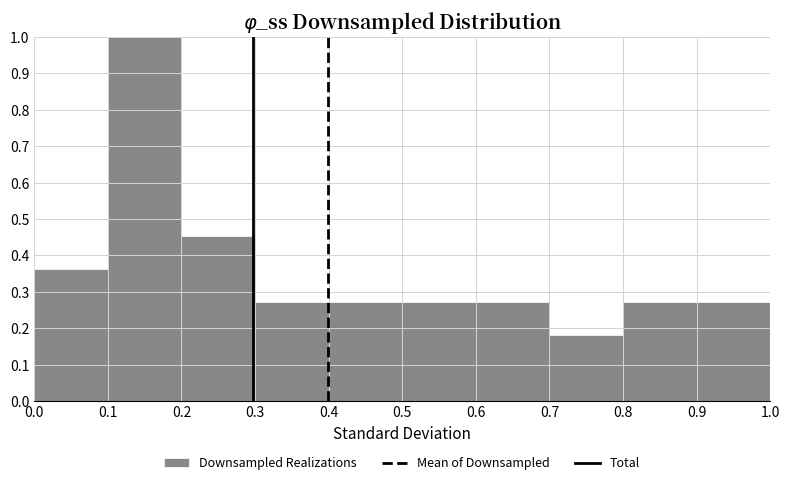

Reading left to right, transcribe this chart: for each bar, give the range it covers on the x-axis and its height. The values are not printed on the chart, so give them approximately, as read against the axis.

0.0 to 0.1: 0.36
0.1 to 0.2: 1.00
0.2 to 0.3: 0.45
0.3 to 0.4: 0.27
0.4 to 0.5: 0.27
0.5 to 0.6: 0.27
0.6 to 0.7: 0.27
0.7 to 0.8: 0.18
0.8 to 0.9: 0.27
0.9 to 1.0: 0.27